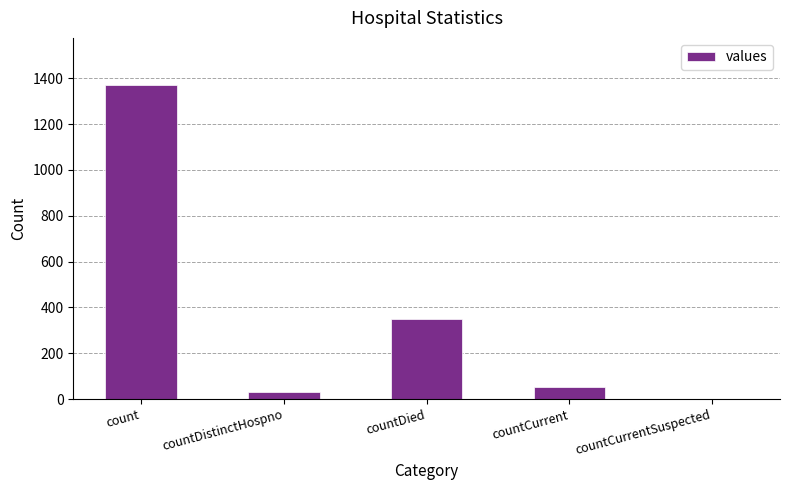

What is the sum of all values?

1805